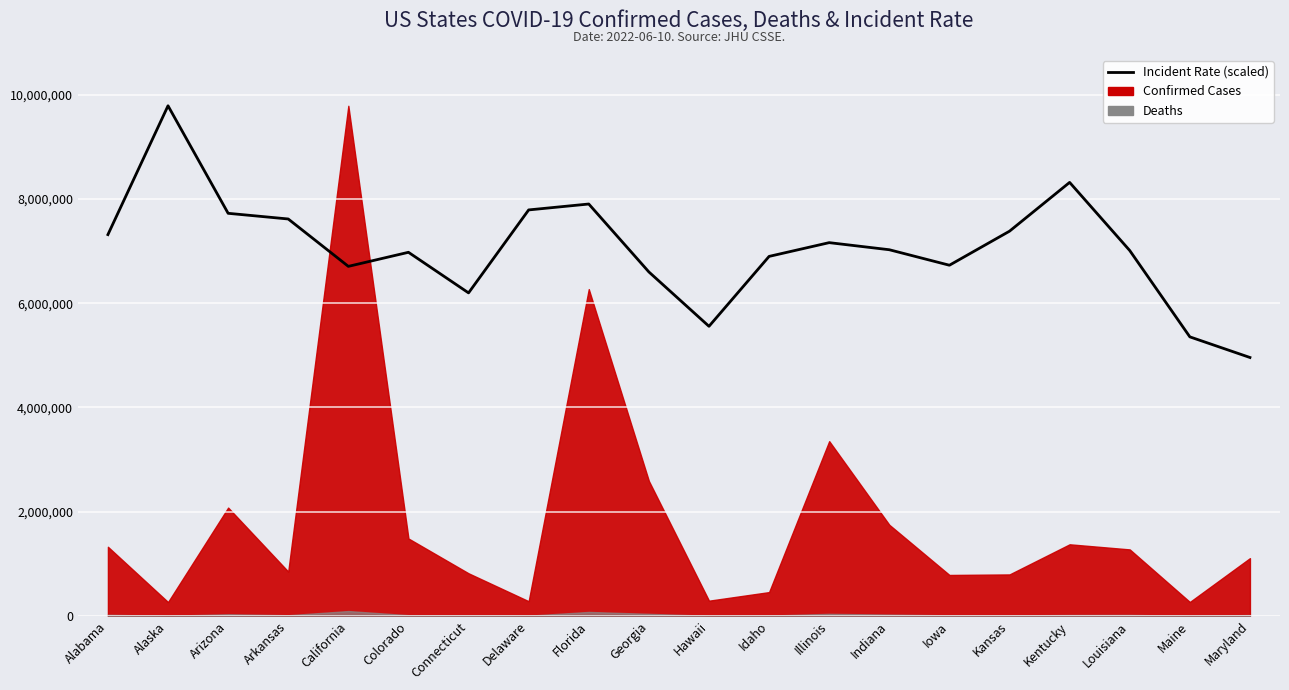

The chart shows a value of 12354917.2 at Delaware. True or false?

False